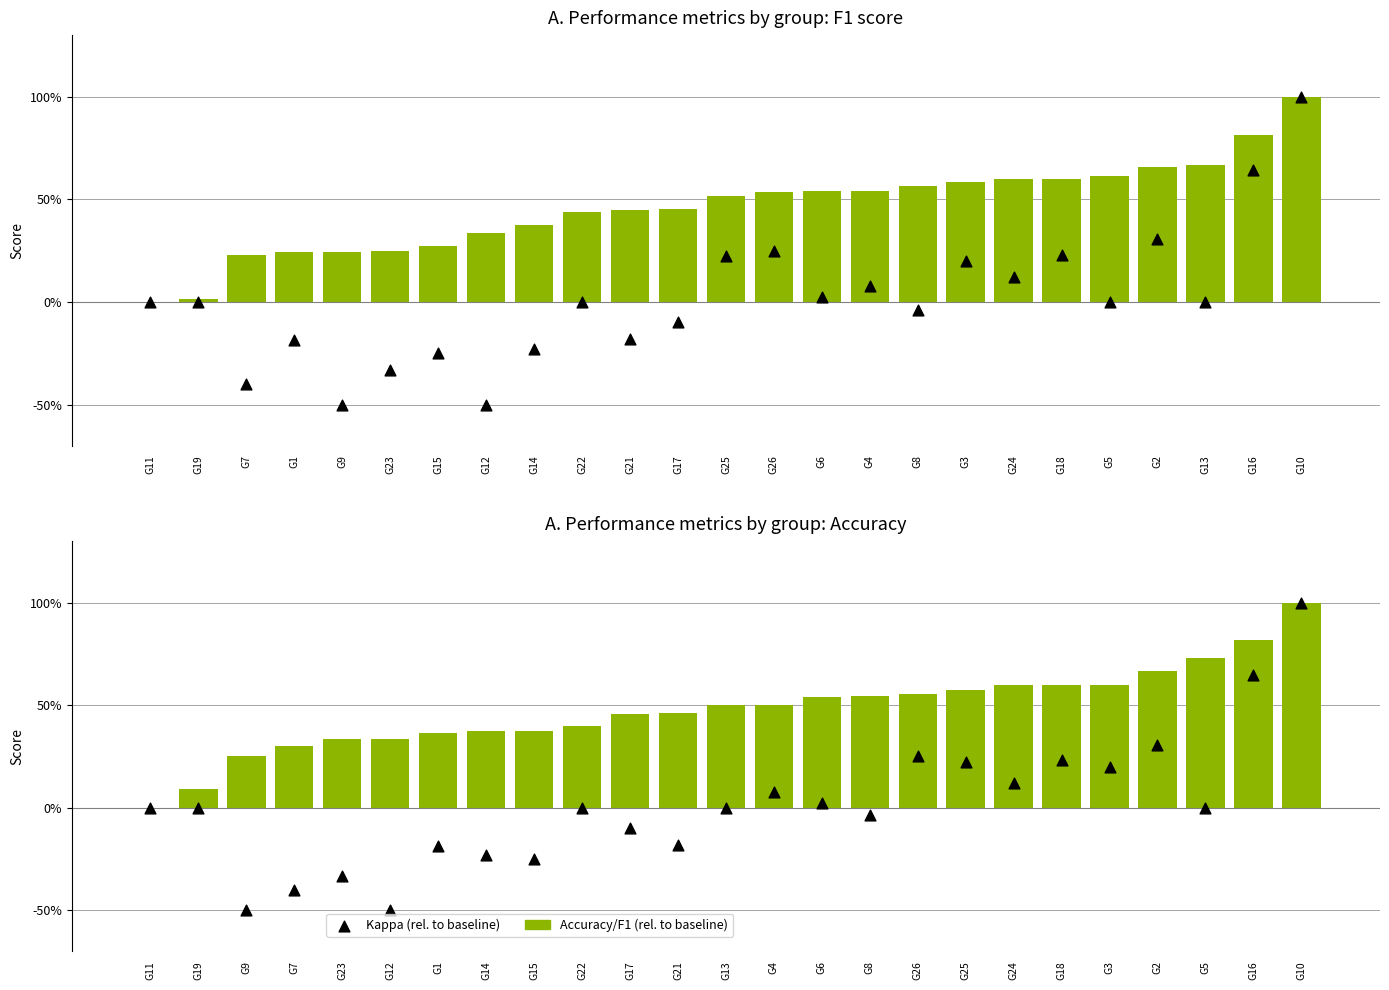

What is the total value across all series at G14?

0.5